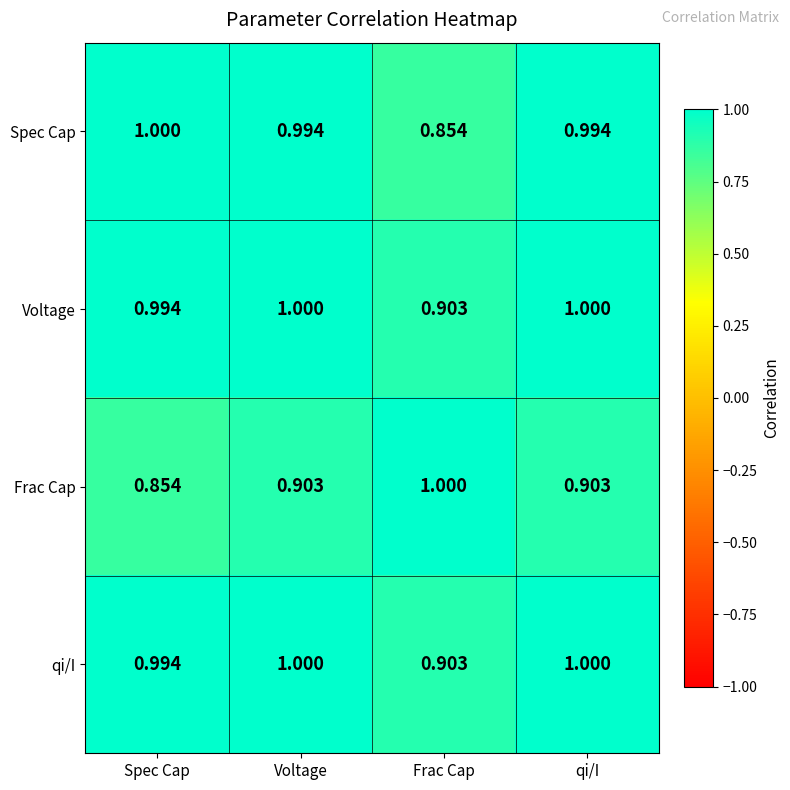

What is the total value across all series at qi/I?

3.9